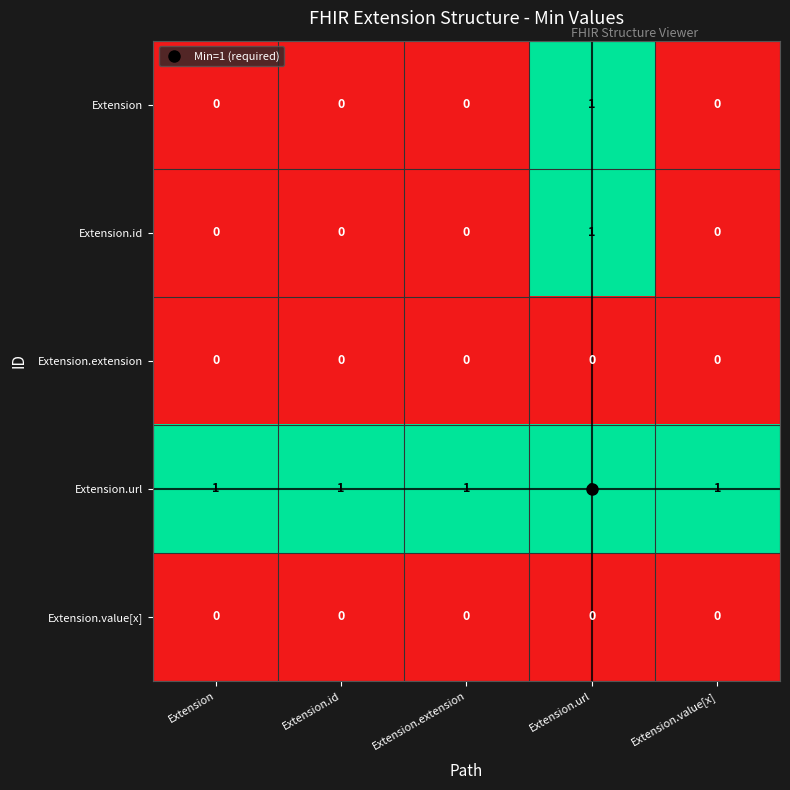

True or false: Extension.extension has a value of 0 at Extension.extension.

True